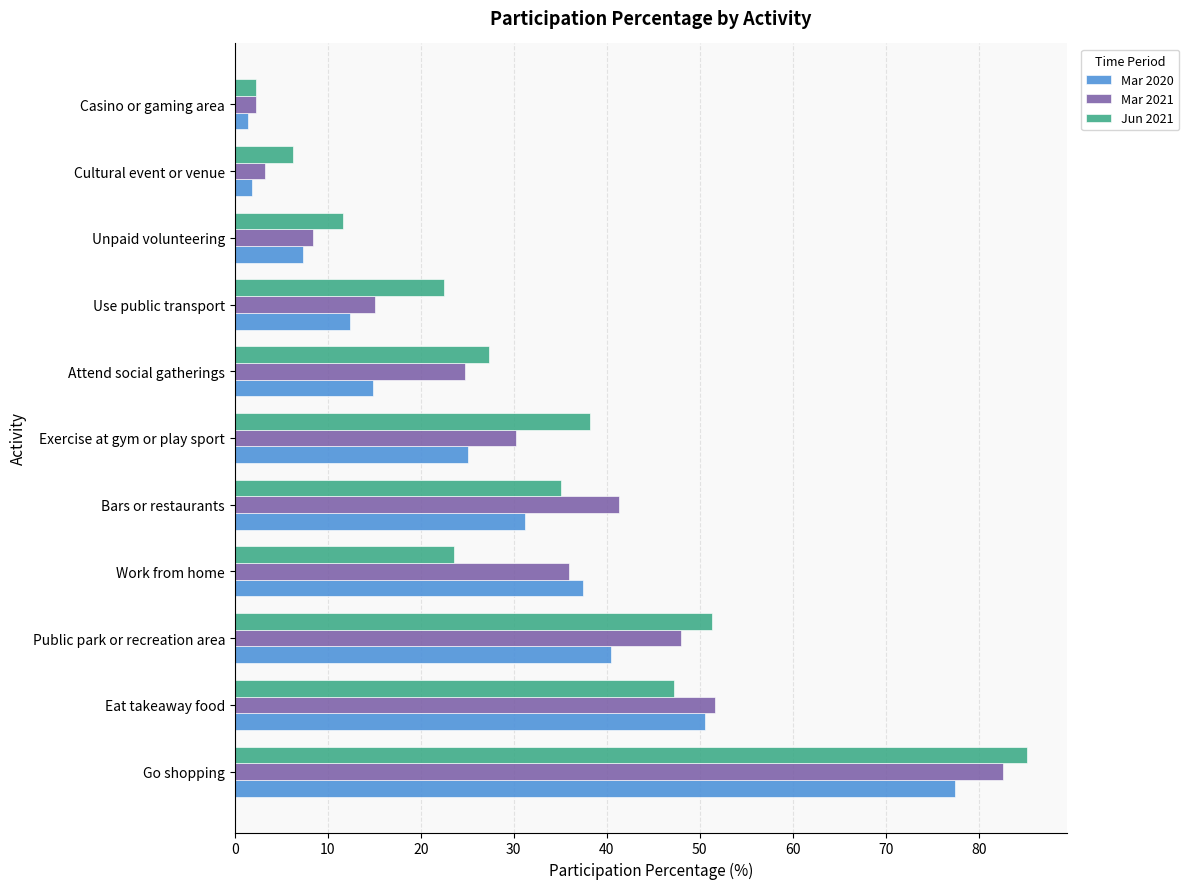

What is the total value across all series at Unpaid volunteering?

27.3